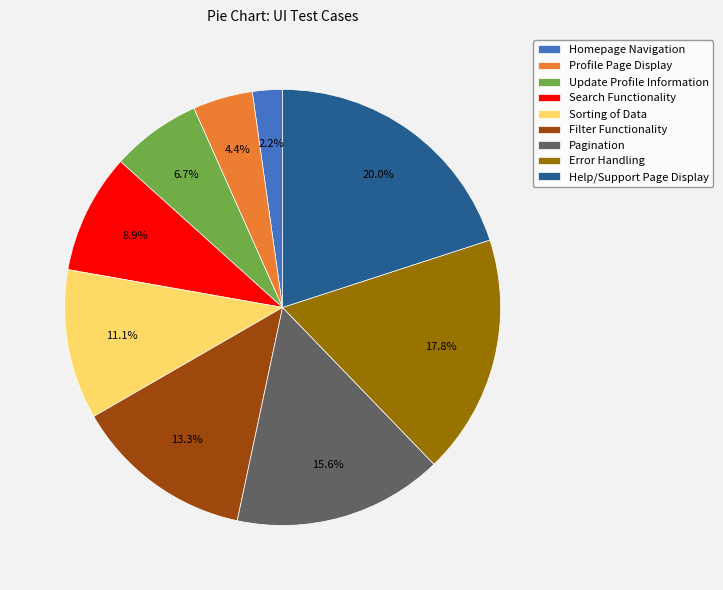

True or false: Pagination accounts for 16% of the total.

True